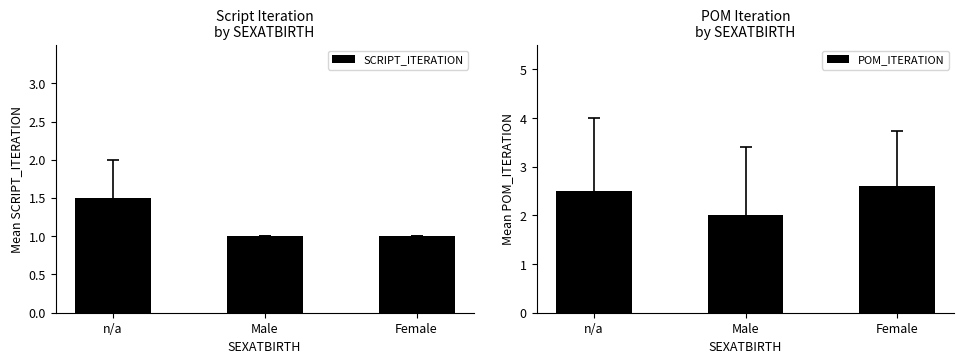

How many distinct data groups are displayed?

2